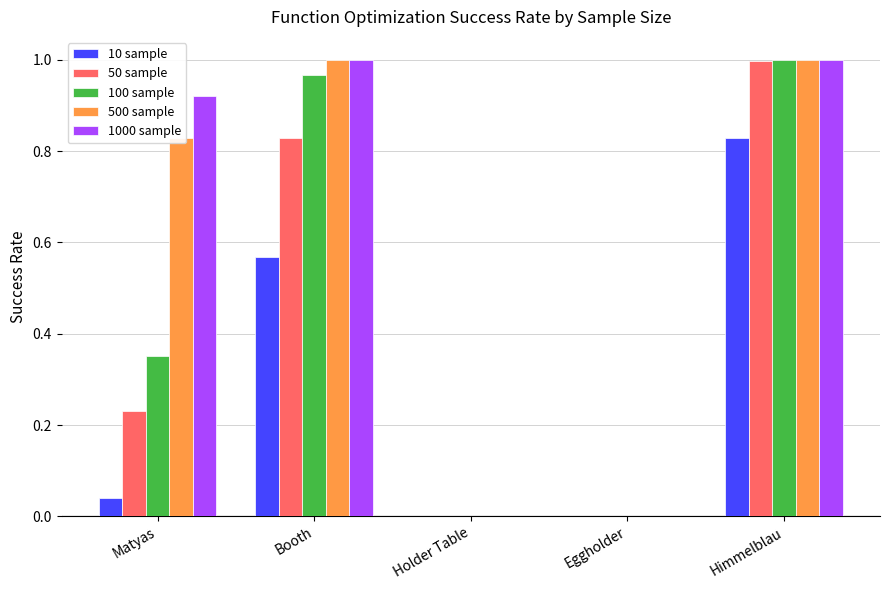

True or false: 50 sample has a value of -0.5 at Holder Table.

False